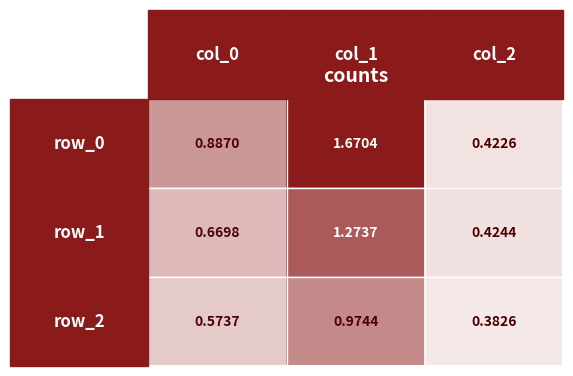

How many data points does each series have?

3